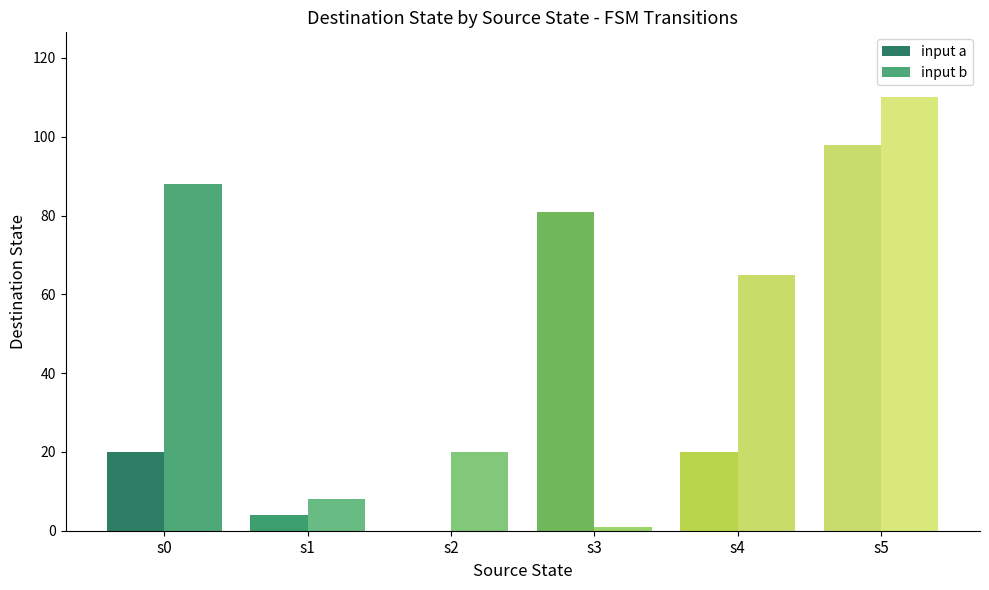

Which series changed the most between s0 and s3?

input b